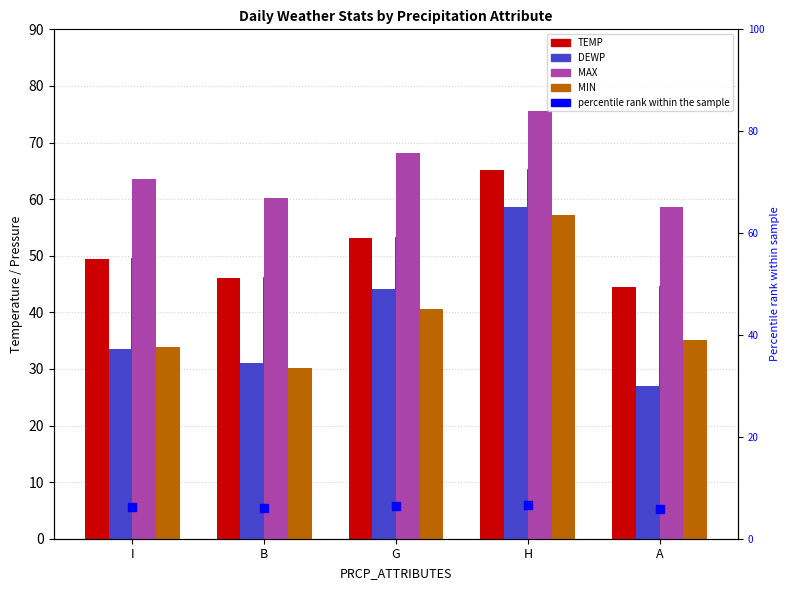

Which series has the largest Y range (max minus min)?

DEWP